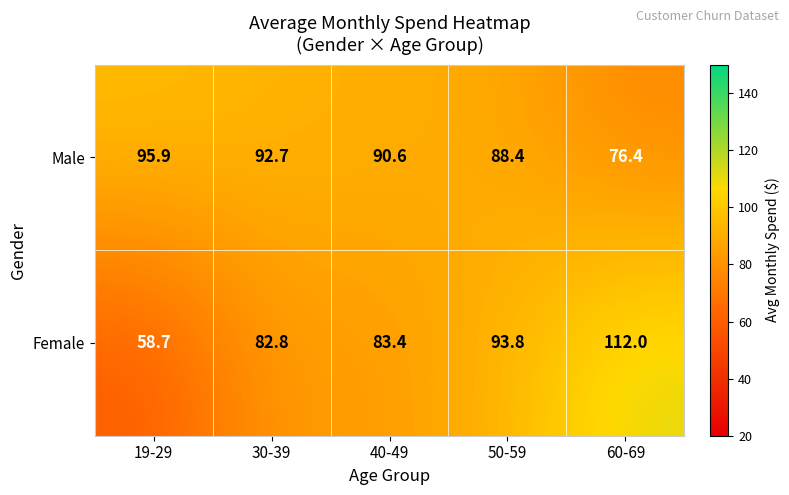

How many data points does each series have?

5